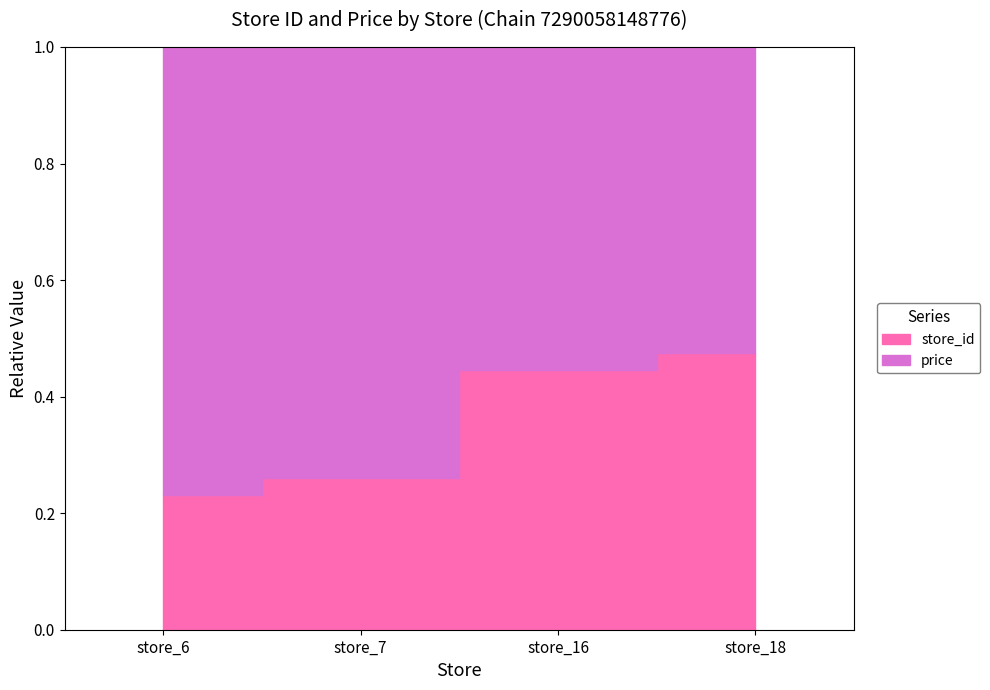

Which category has the highest value in the store_id series?

store_18